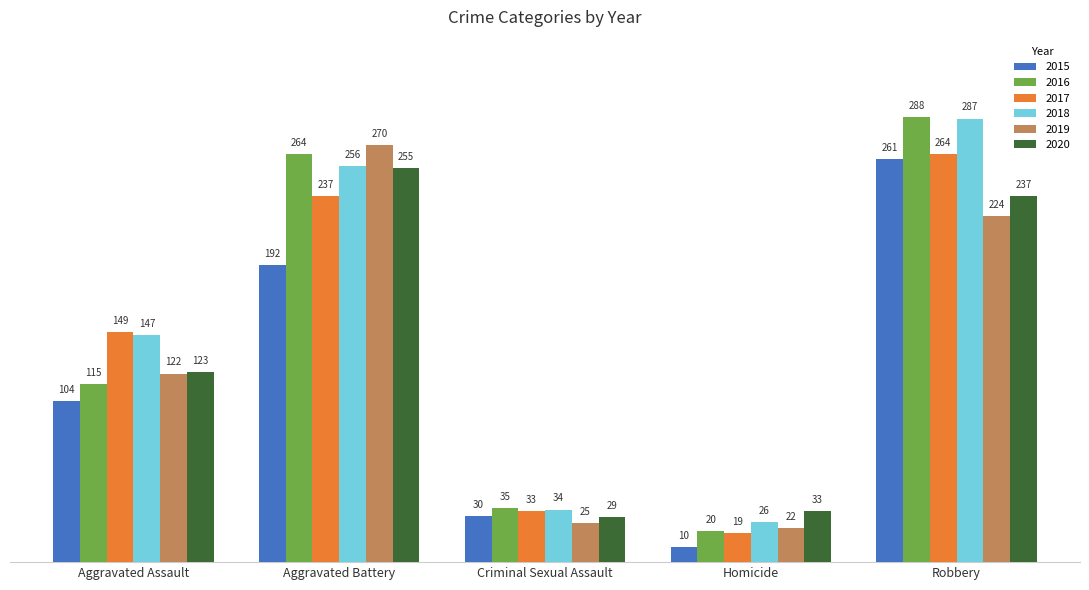

At Homicide, list the series in order from smallest to largest.

2015, 2017, 2016, 2019, 2018, 2020